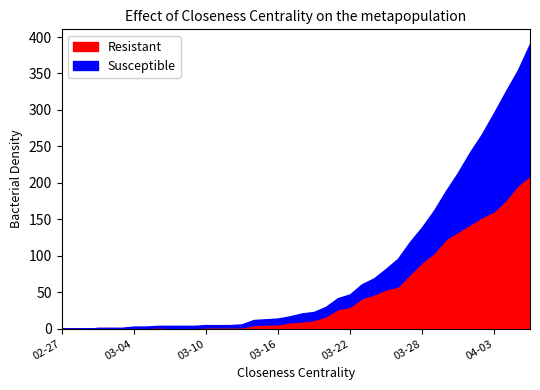

What are all the series names shown in the legend?

Resistant, Susceptible